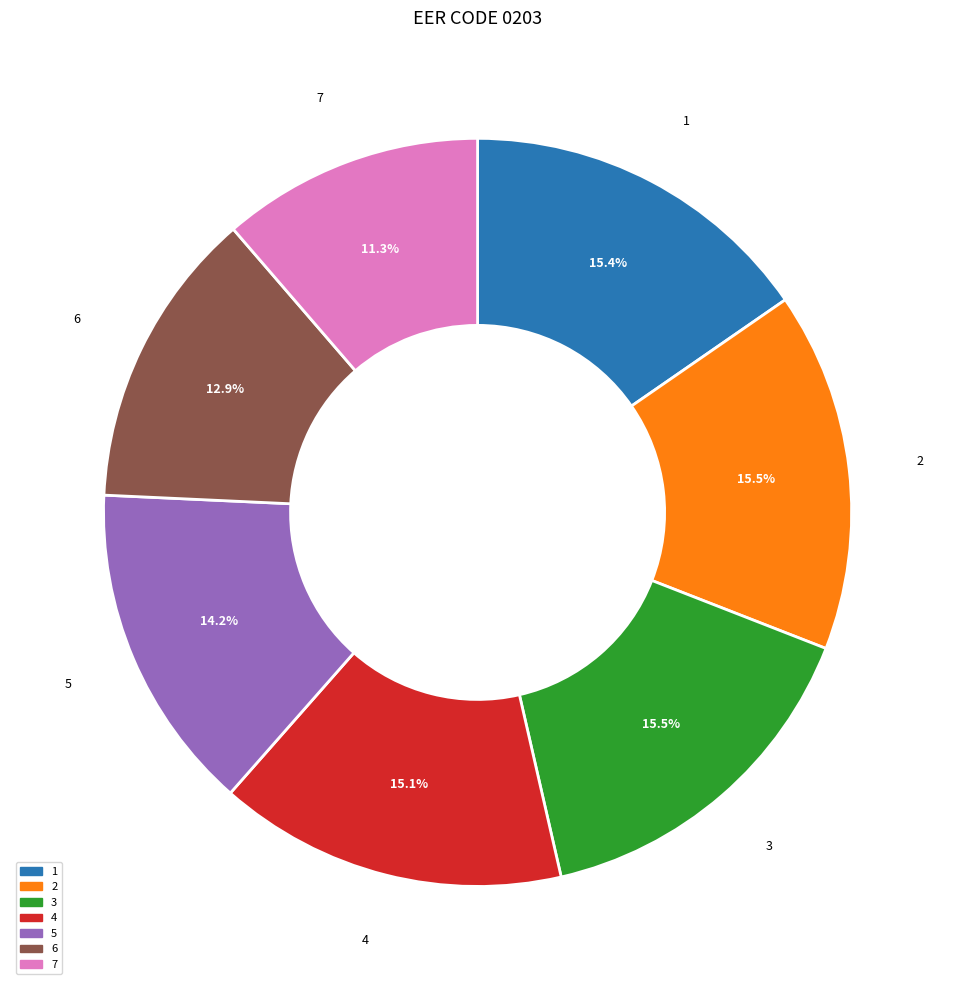

Combined, what portion of the pie is 1 and 2?

30.9%